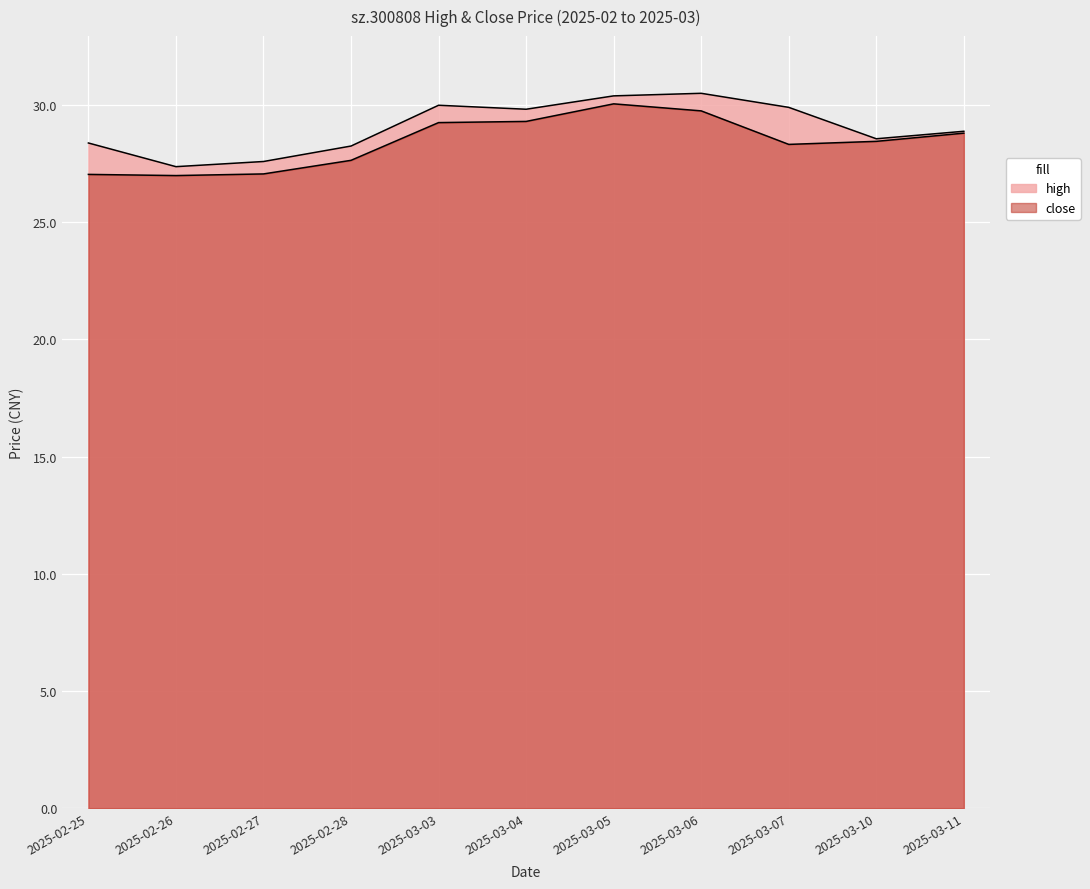

Reading right to left, transcribe all the data shown in this chart.

high: 2025-03-11=28.9	2025-03-10=28.6	2025-03-07=29.9	2025-03-06=30.5	2025-03-05=30.4	2025-03-04=29.8	2025-03-03=30.0	2025-02-28=28.2	2025-02-27=27.6	2025-02-26=27.4	2025-02-25=28.4
close: 2025-03-11=28.8	2025-03-10=28.4	2025-03-07=28.3	2025-03-06=29.8	2025-03-05=30.1	2025-03-04=29.3	2025-03-03=29.2	2025-02-28=27.6	2025-02-27=27.1	2025-02-26=27.0	2025-02-25=27.0